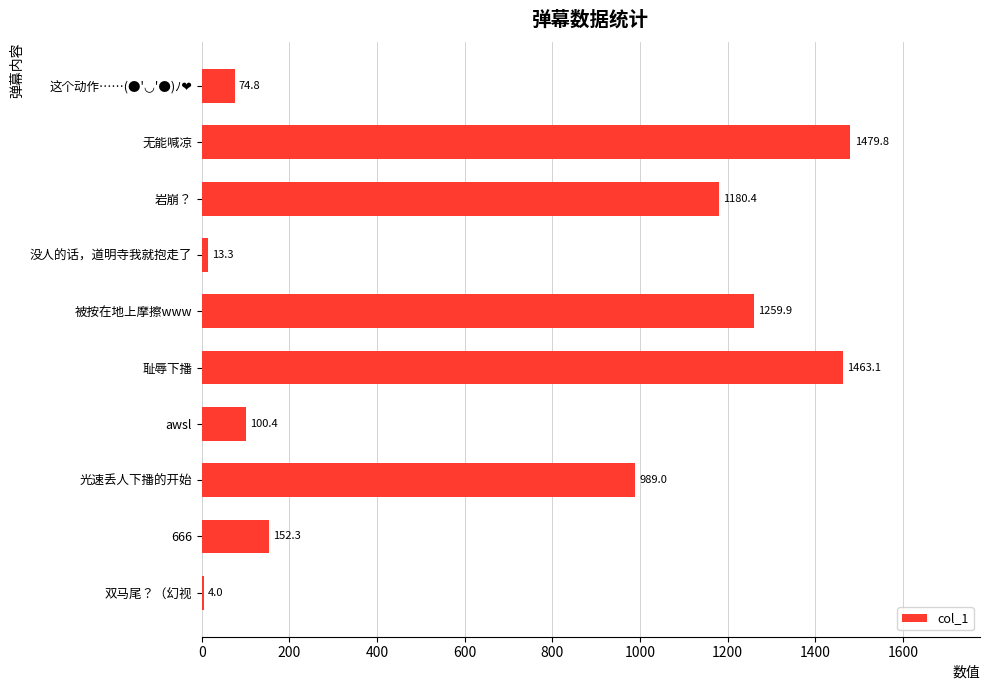

True or false: the data shows 1259.9 at 被按在地上摩擦www.

True